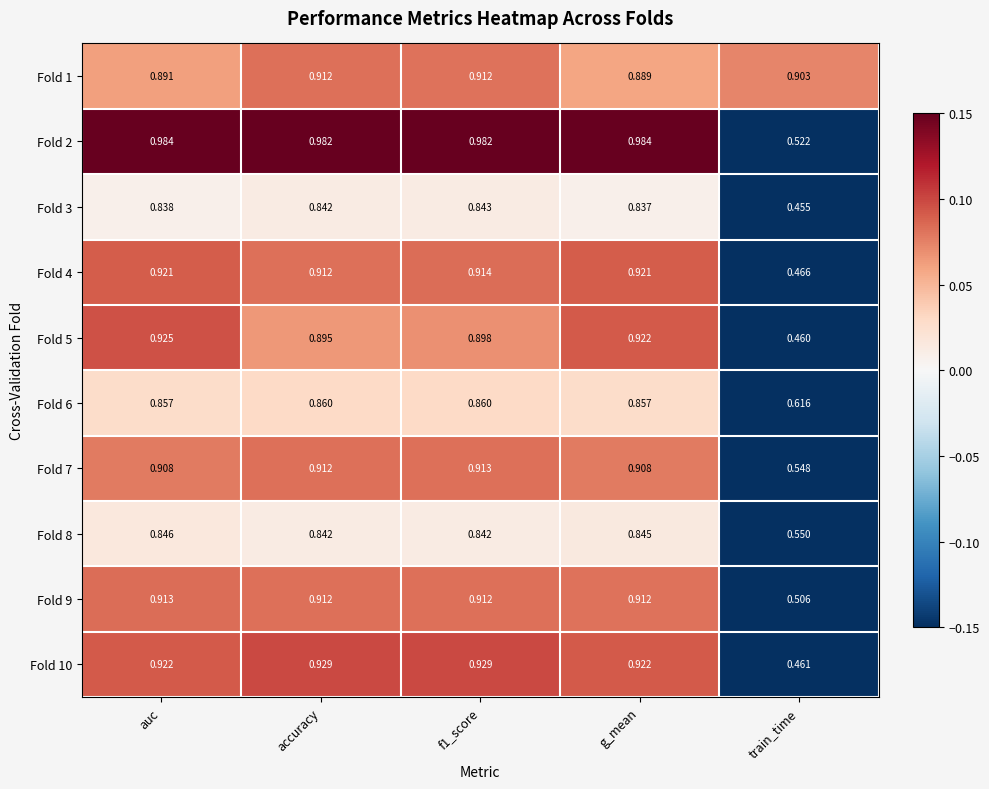

Is the value of Fold 3 at f1_score greater than the value of Fold 2 at f1_score?

No